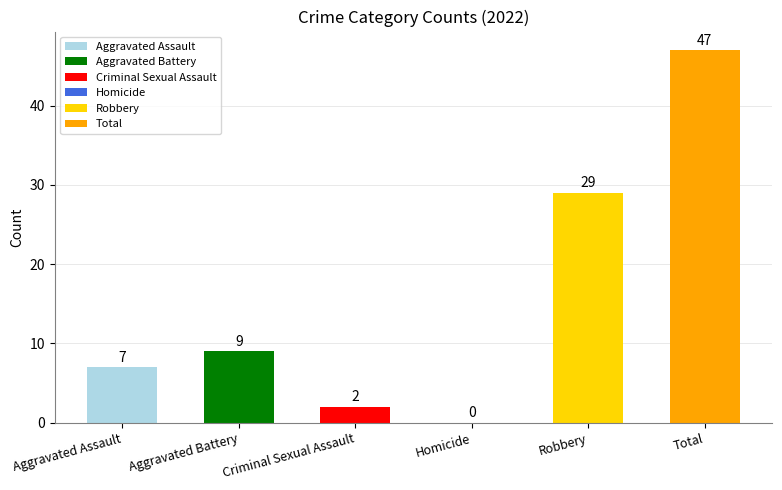

What is the approximate value at Total?

47